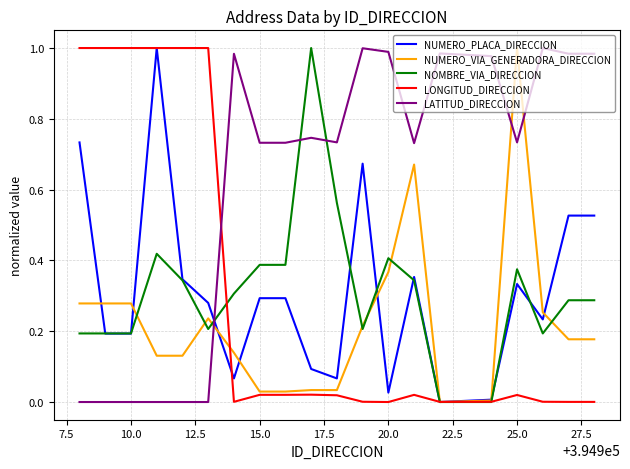

Which series has the largest total across all categories?

LATITUD_DIRECCION